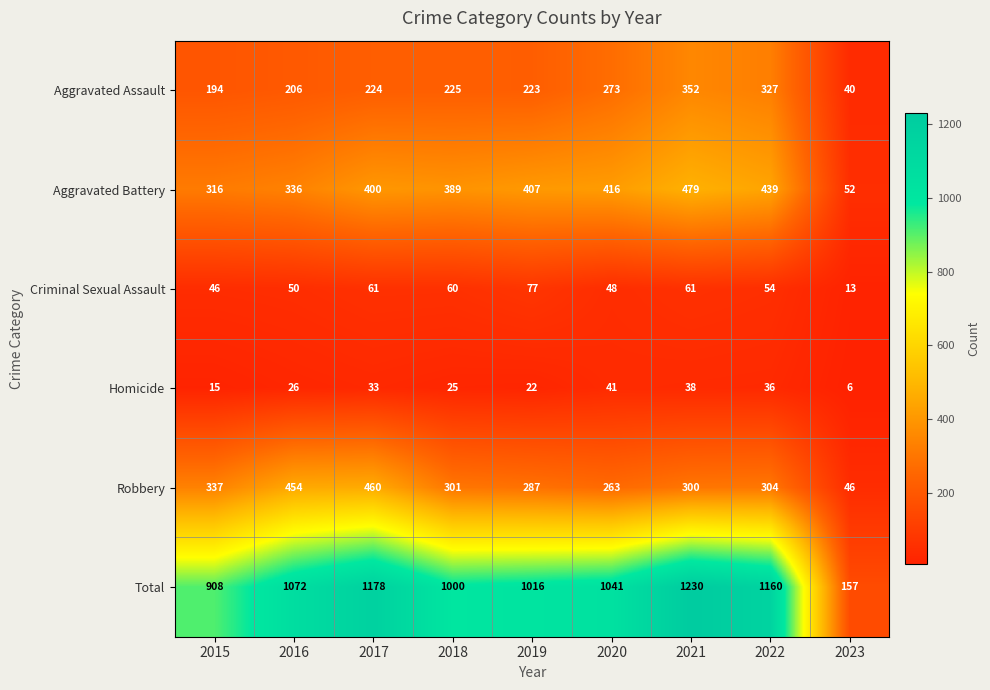

How many distinct data groups are displayed?

6